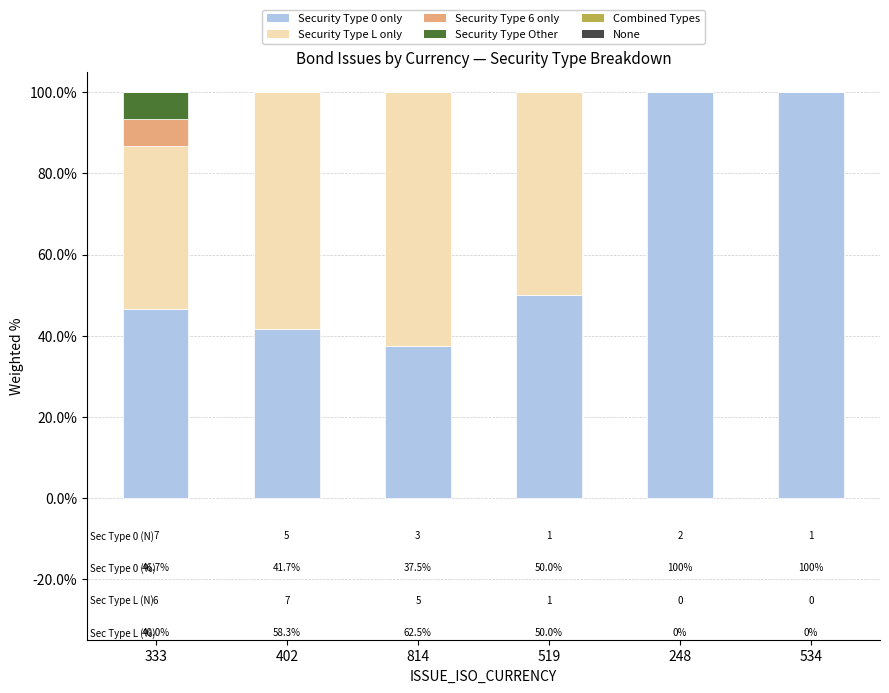

What is the total value across all series at 248?

100.0